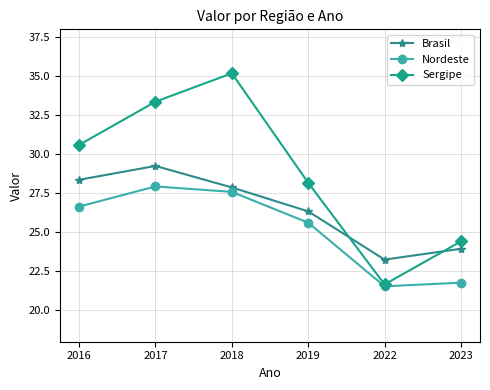

Reading left to right, what are all the values shown in this chart?

Brasil: 2016=28.4	2017=29.3	2018=27.9	2019=26.3	2022=23.3	2023=23.9
Nordeste: 2016=26.7	2017=27.9	2018=27.6	2019=25.6	2022=21.5	2023=21.8
Sergipe: 2016=30.6	2017=33.4	2018=35.2	2019=28.2	2022=21.7	2023=24.4